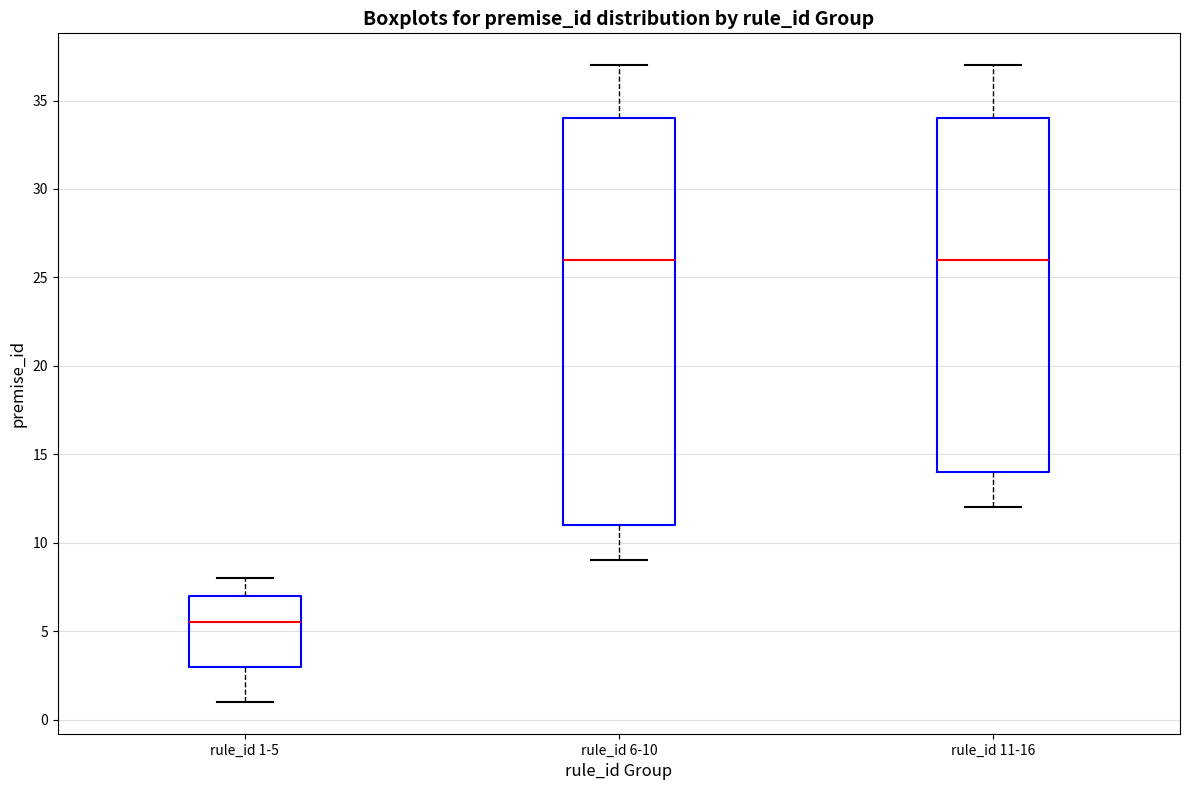

Comparing the boxes themselves (not the whiskers), which one is the tallest?

rule_id 6-10